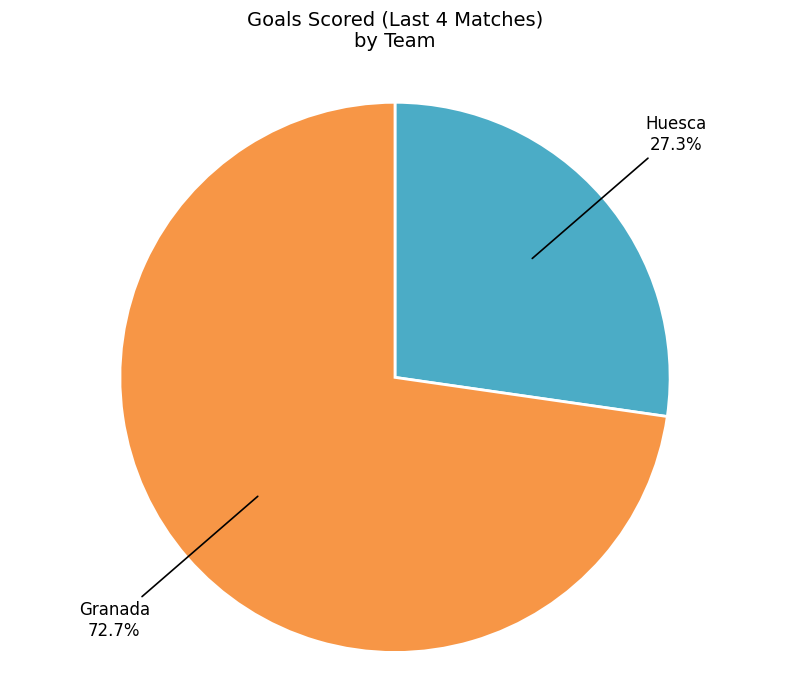

Approximately how many times larger is the value at Huesca compared to Granada?

0.4